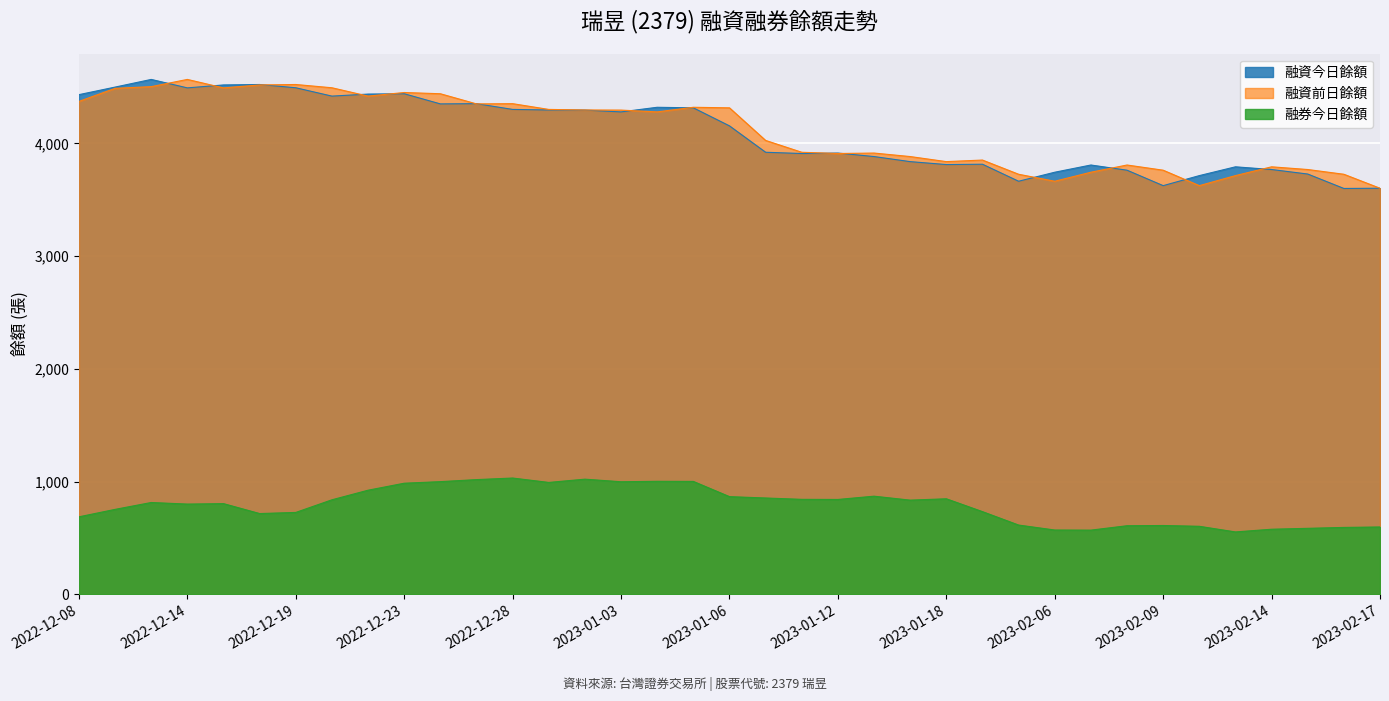

How many lines are shown in the chart?

3